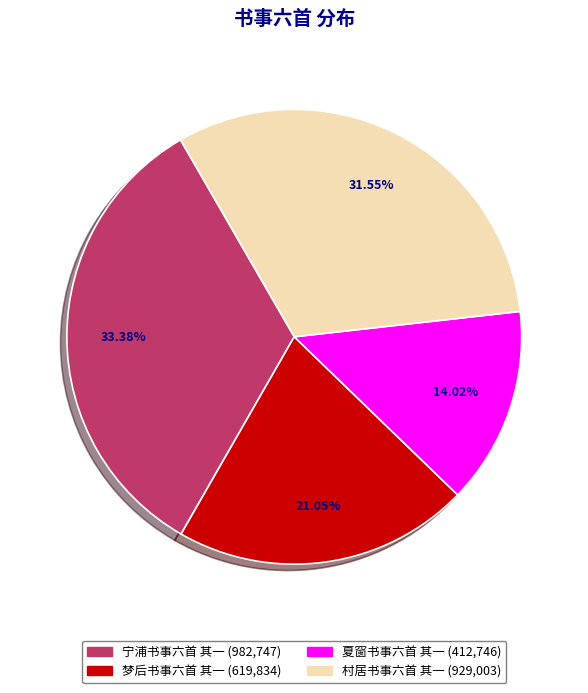

The 村居书事六首 其一 slice represents 32% of the pie. True or false?

True